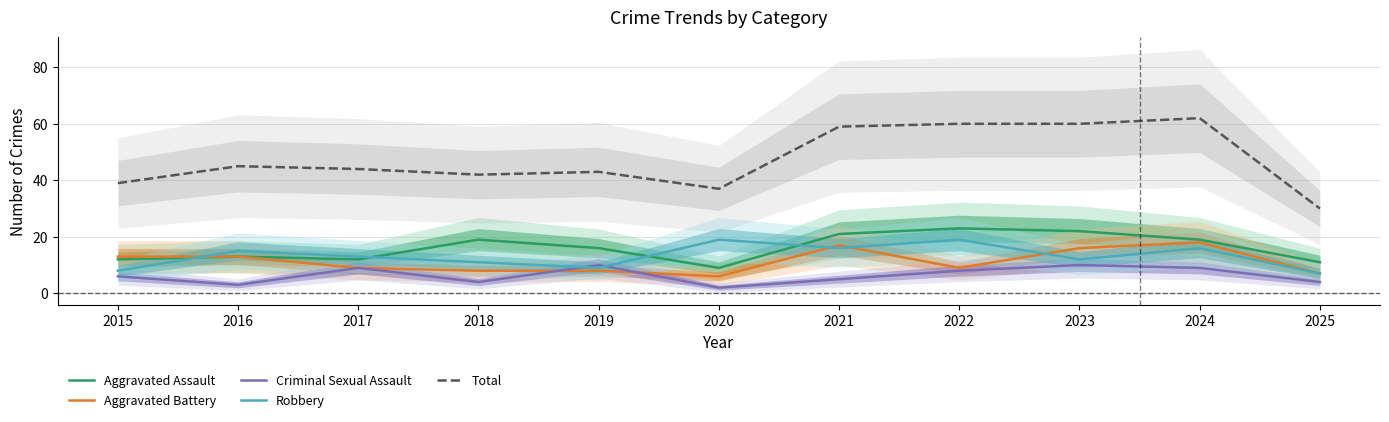

What is the difference between the highest and lowest values at 2017?

35